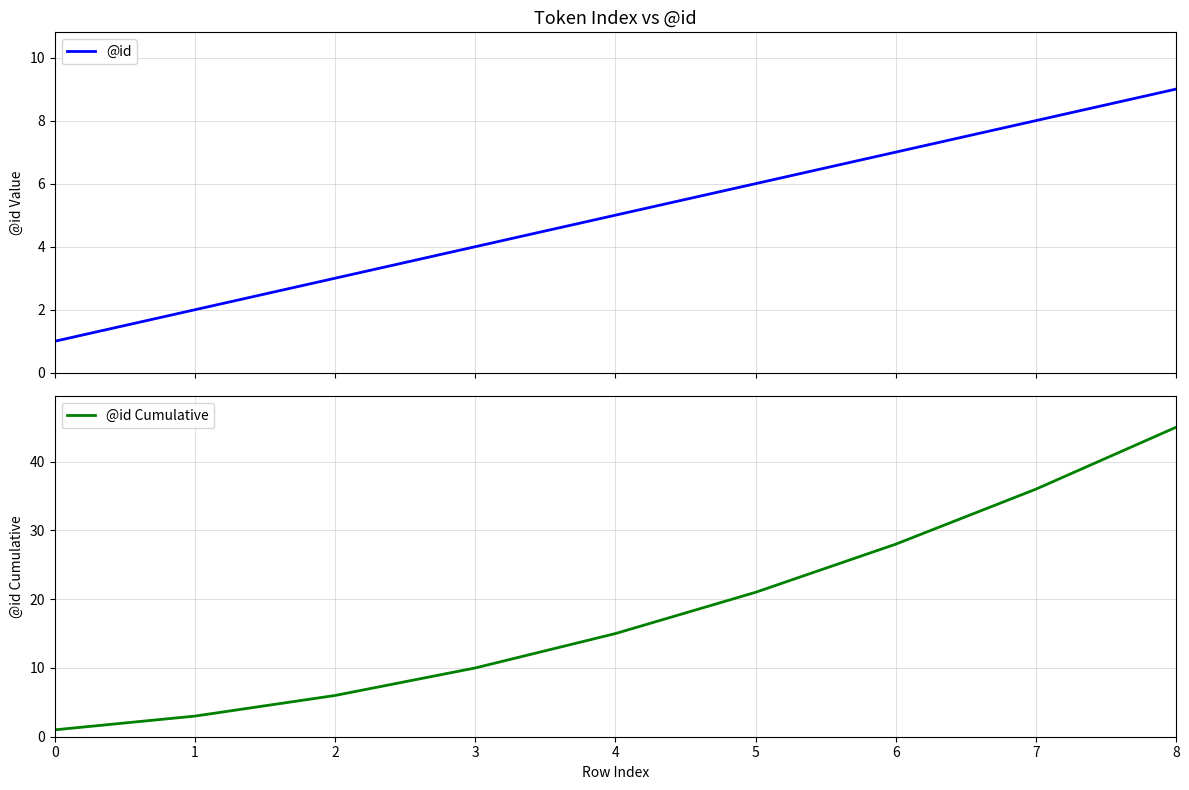

True or false: @id Cumulative and @id cross at least once.

False